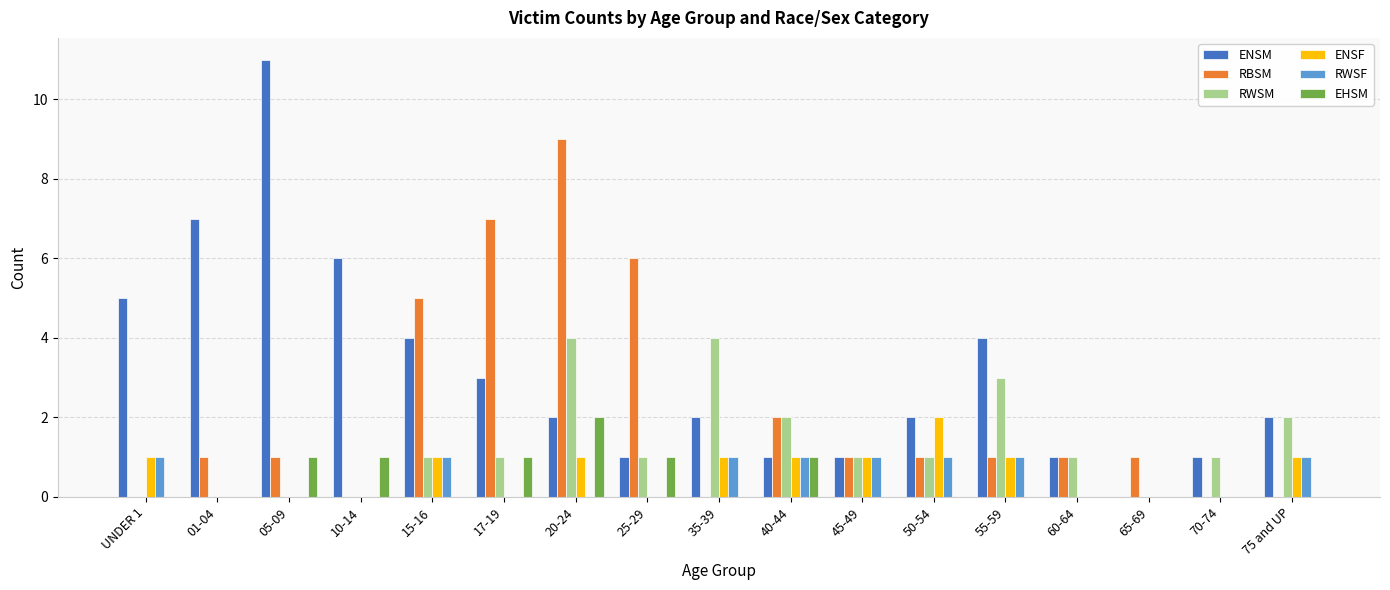

The value of RWSM at 65-69 is 0. True or false?

True